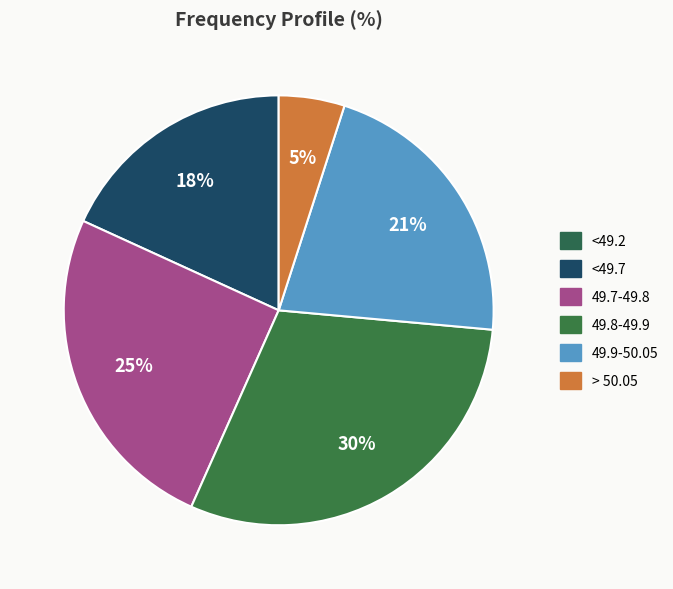

To the nearest percent, what percentage of the pie is <49.7?

18%